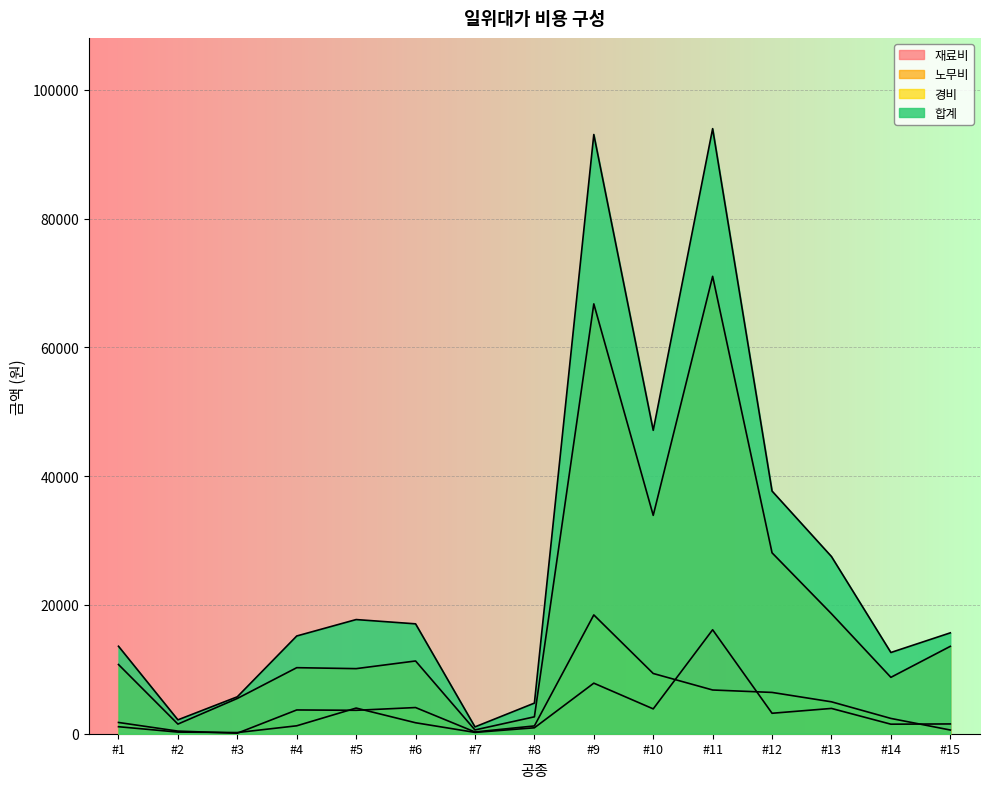

Between #12 and #15, which series saw the biggest shift?

합계